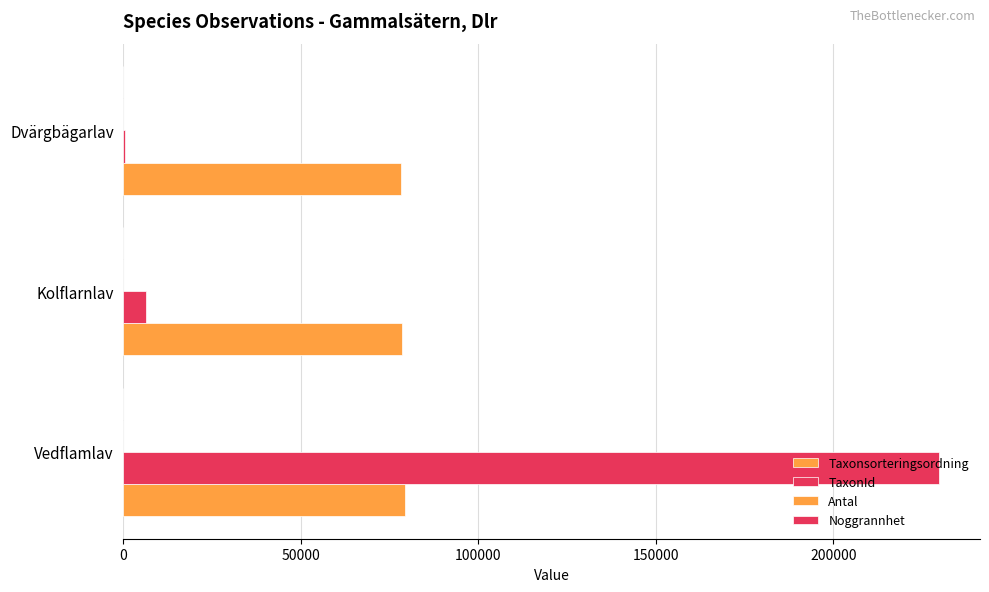

Count the number of data series in this chart.

4